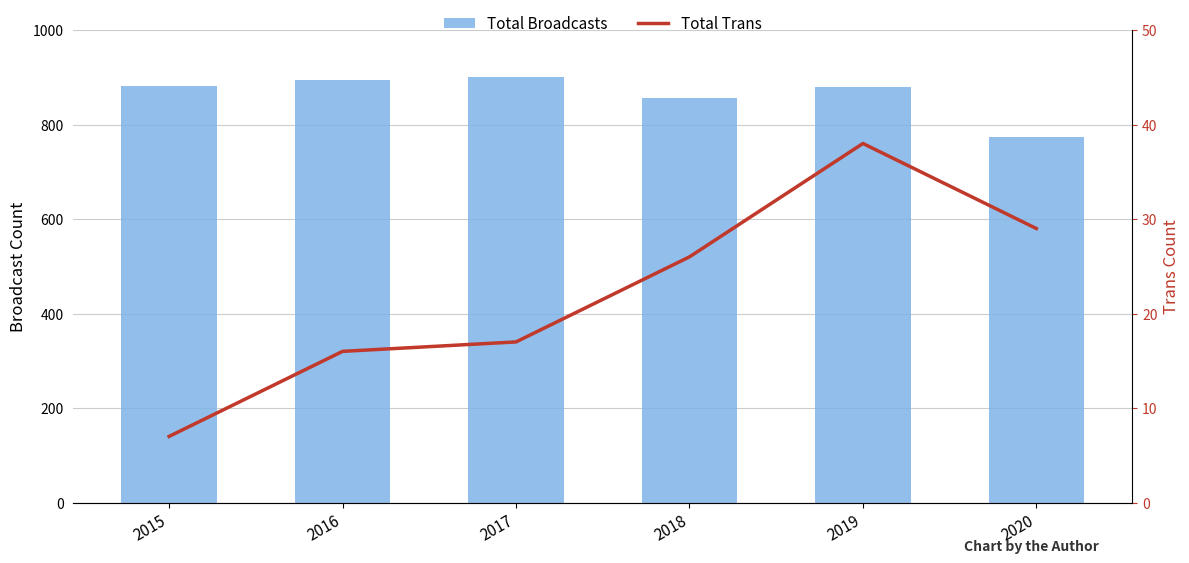

Reading left to right, what are all the values shown in this chart?

Total Broadcasts: 881	895	901	857	879	773
Total Trans: 7	16	17	26	38	29